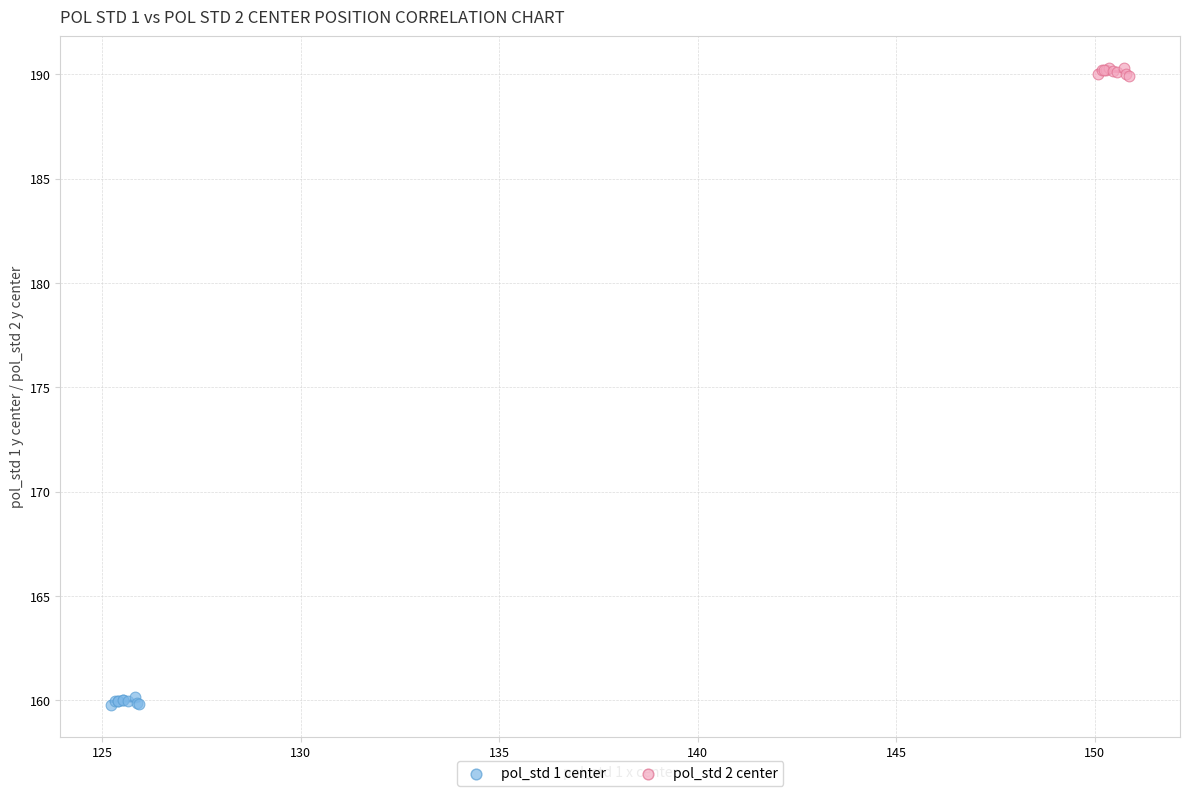

Which series contains the lowest Y value?

pol_std 1 center